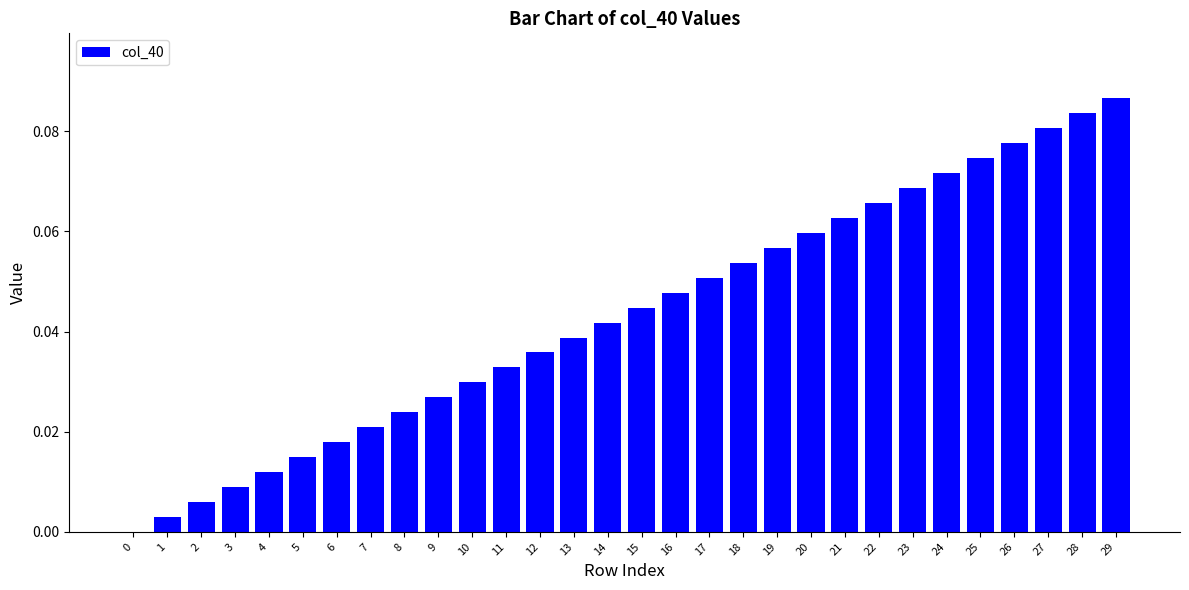

What is the sum of all values?

1.3